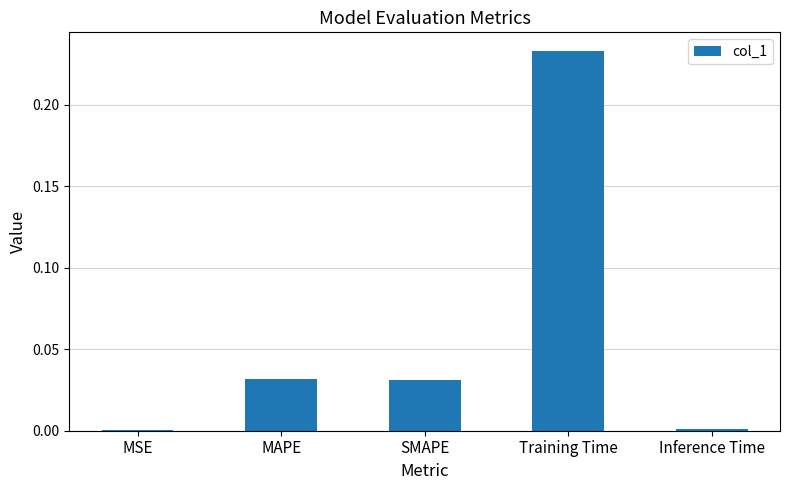

Between MAPE and Training Time, which is larger?

Training Time